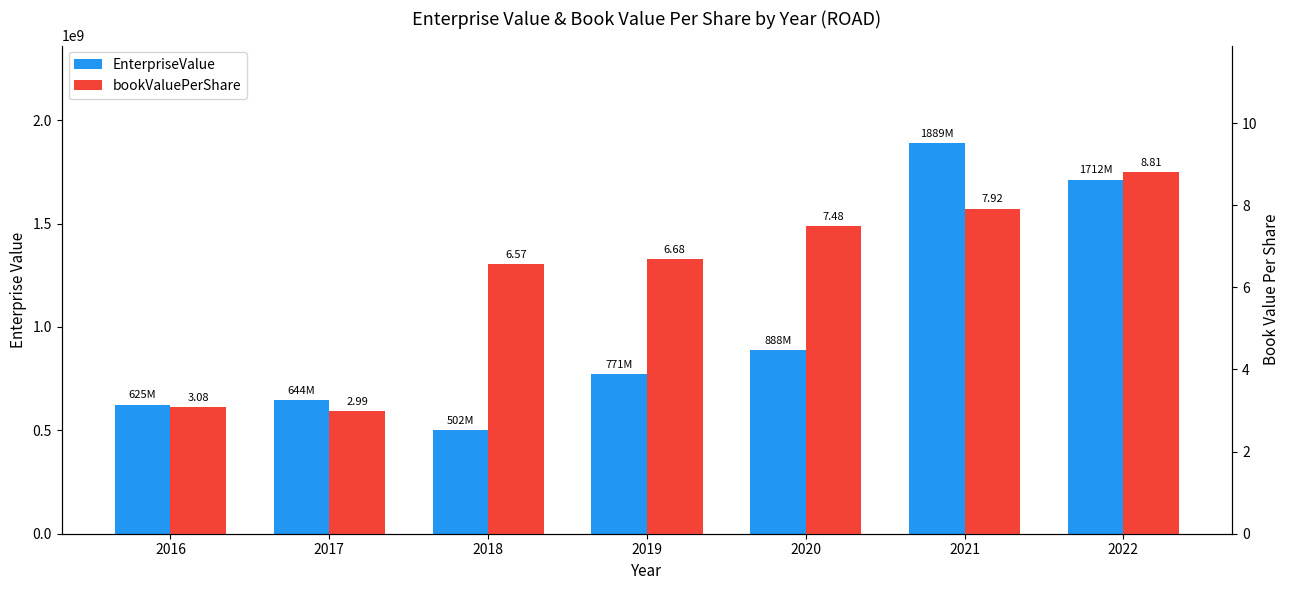

At how many categories does at least one series exceed 843554829?

3